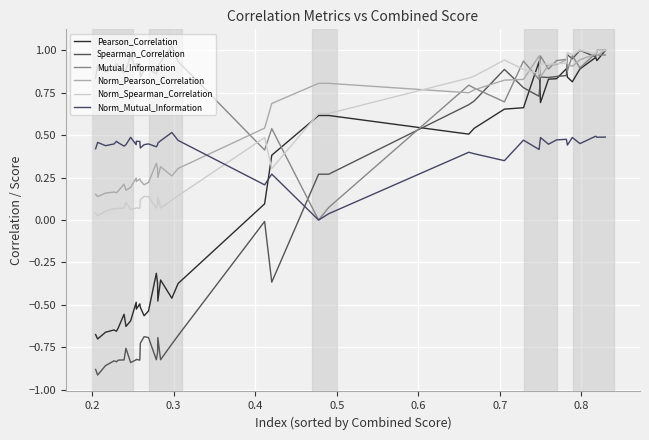

What is the greatest value displayed?

1.0